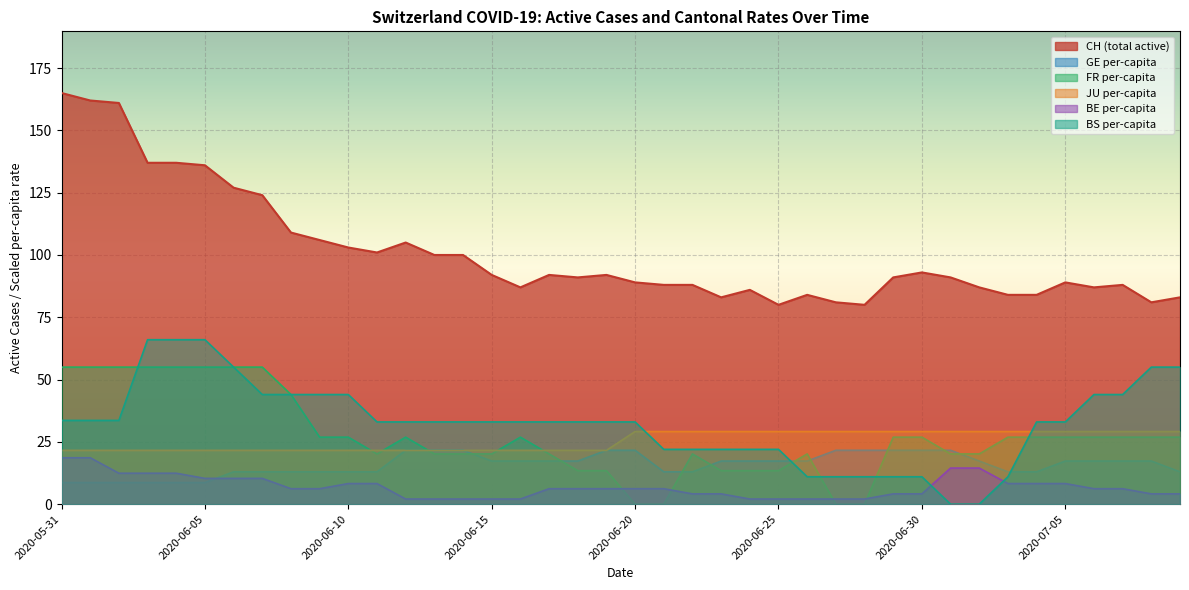

Between which two adjacent categories do BE_pc and BS_pc first intersect?

30 and 31